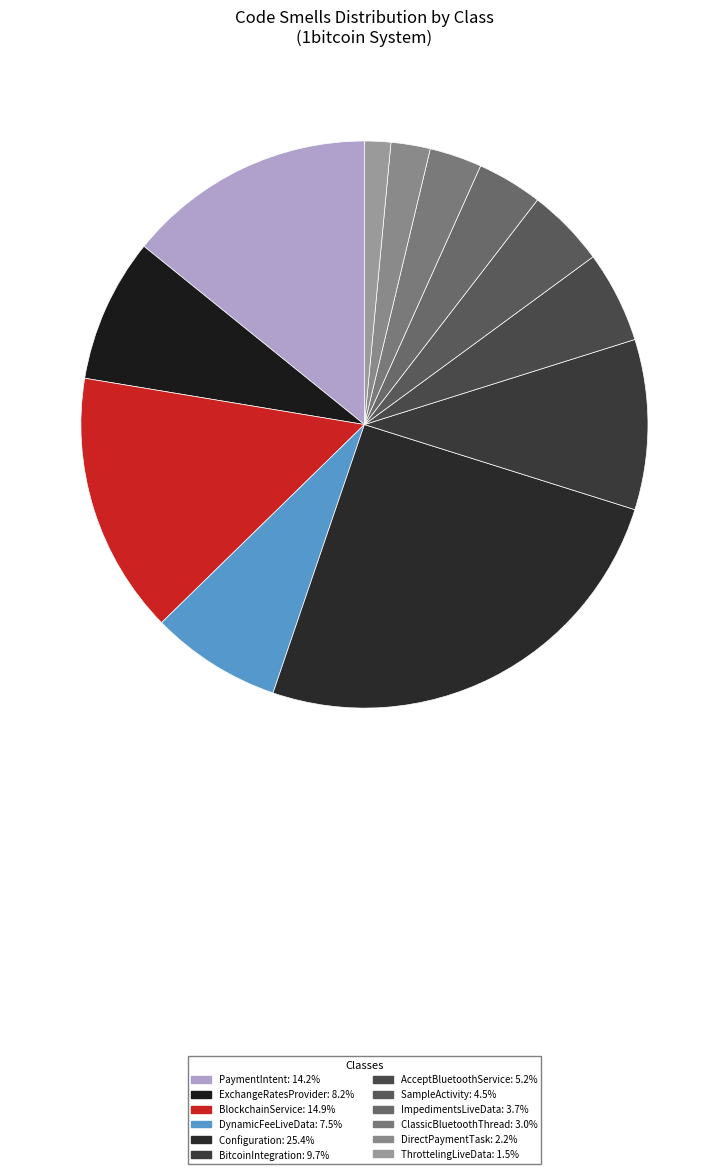

The SampleActivity slice represents 1% of the pie. True or false?

False